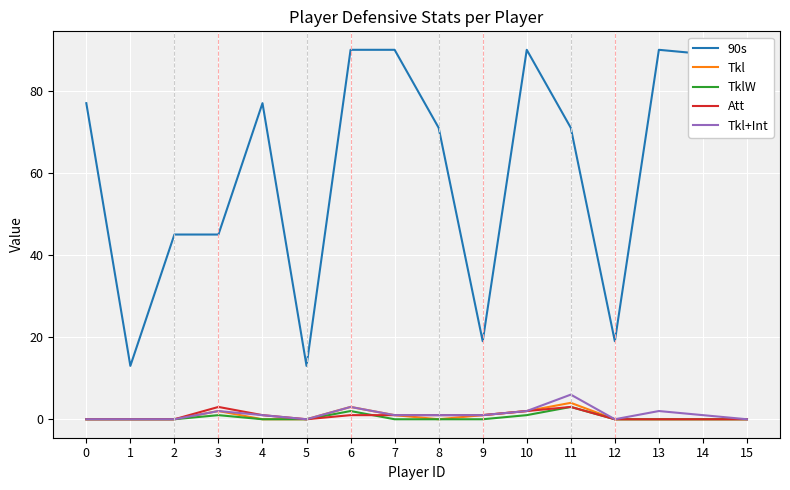

Which series has the largest range (max minus min)?

90s